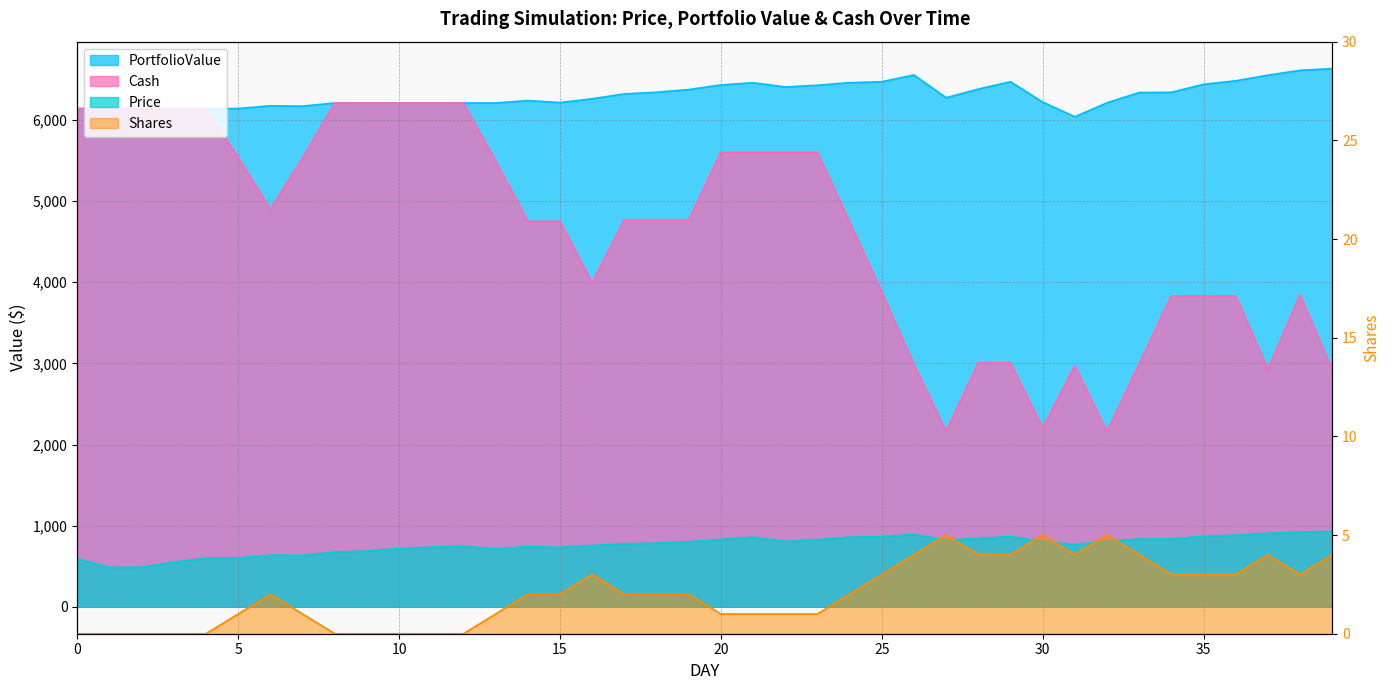

Rank the categories by Shares value from lowest to highest.

0, 1, 2, 3, 4, 8, 9, 10, 11, 12, 5, 7, 13, 20, 21, 22, 23, 6, 14, 15, 17, 18, 19, 24, 16, 25, 34, 35, 36, 38, 26, 28, 29, 31, 33, 37, 39, 27, 30, 32